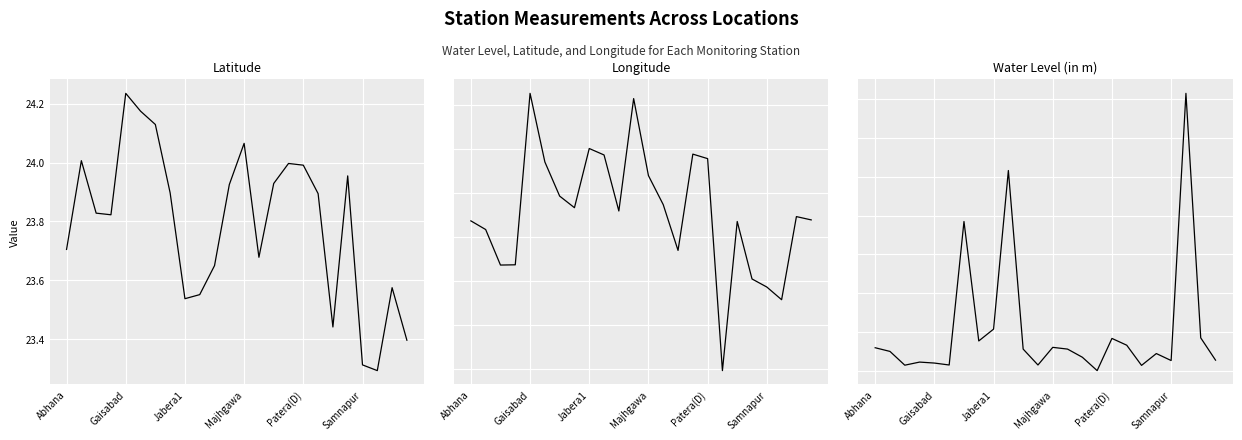

How many values in the water_level (in m) series exceed 1?

12